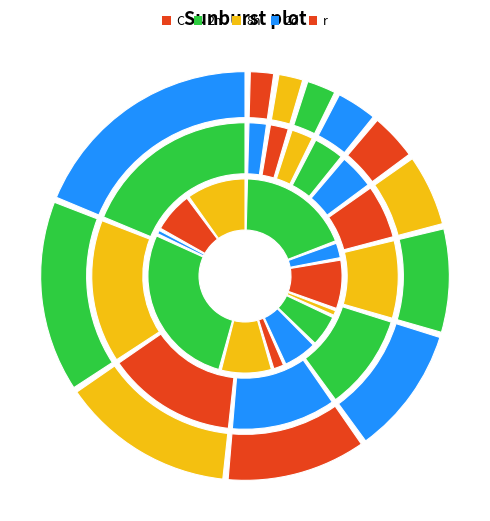

What percentage is the 山河智能 slice, to the nearest percent?

17%